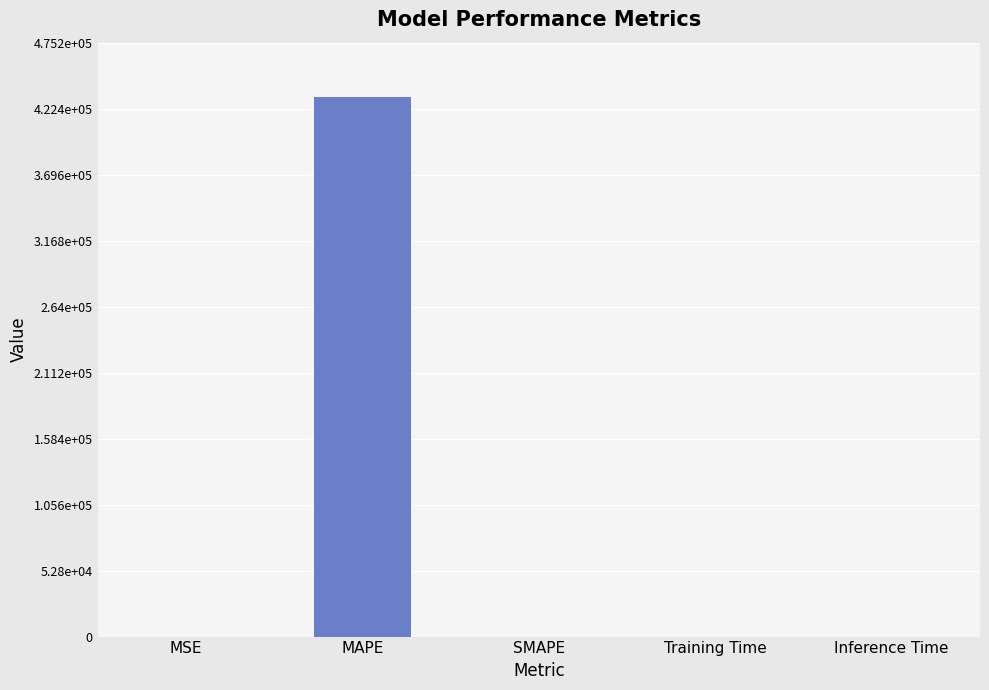

What is the difference between the second highest and minimum values?

2.0